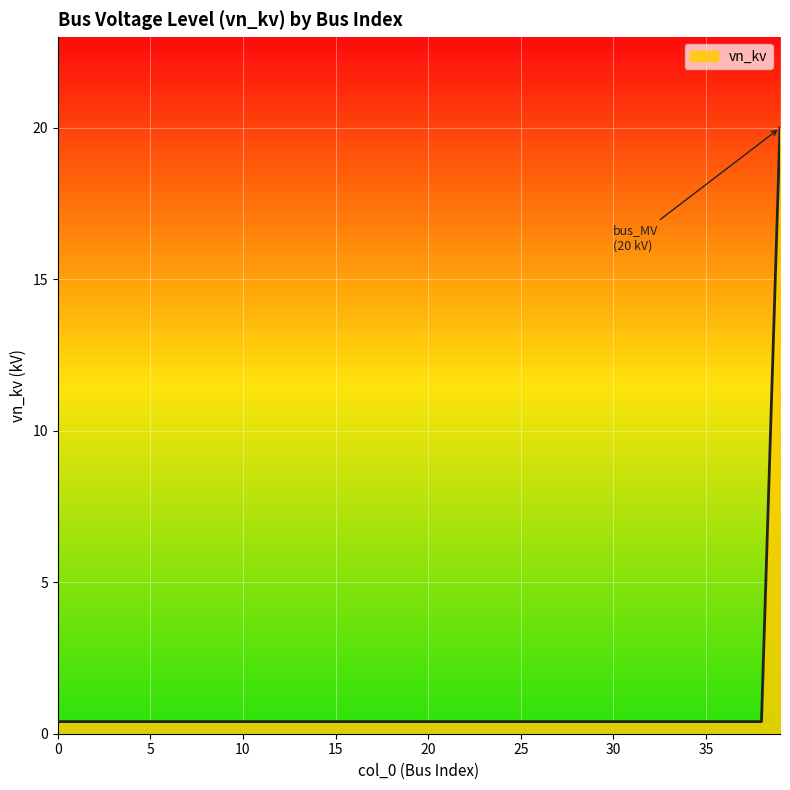

Reading left to right, extract all data points from this chart.

0=0.4	1=0.4	2=0.4	3=0.4	4=0.4	5=0.4	6=0.4	7=0.4	8=0.4	9=0.4	10=0.4	11=0.4	12=0.4	13=0.4	14=0.4	15=0.4	16=0.4	17=0.4	18=0.4	19=0.4	20=0.4	21=0.4	22=0.4	23=0.4	24=0.4	25=0.4	26=0.4	27=0.4	28=0.4	29=0.4	30=0.4	31=0.4	32=0.4	33=0.4	34=0.4	35=0.4	36=0.4	37=0.4	38=0.4	39=20.0